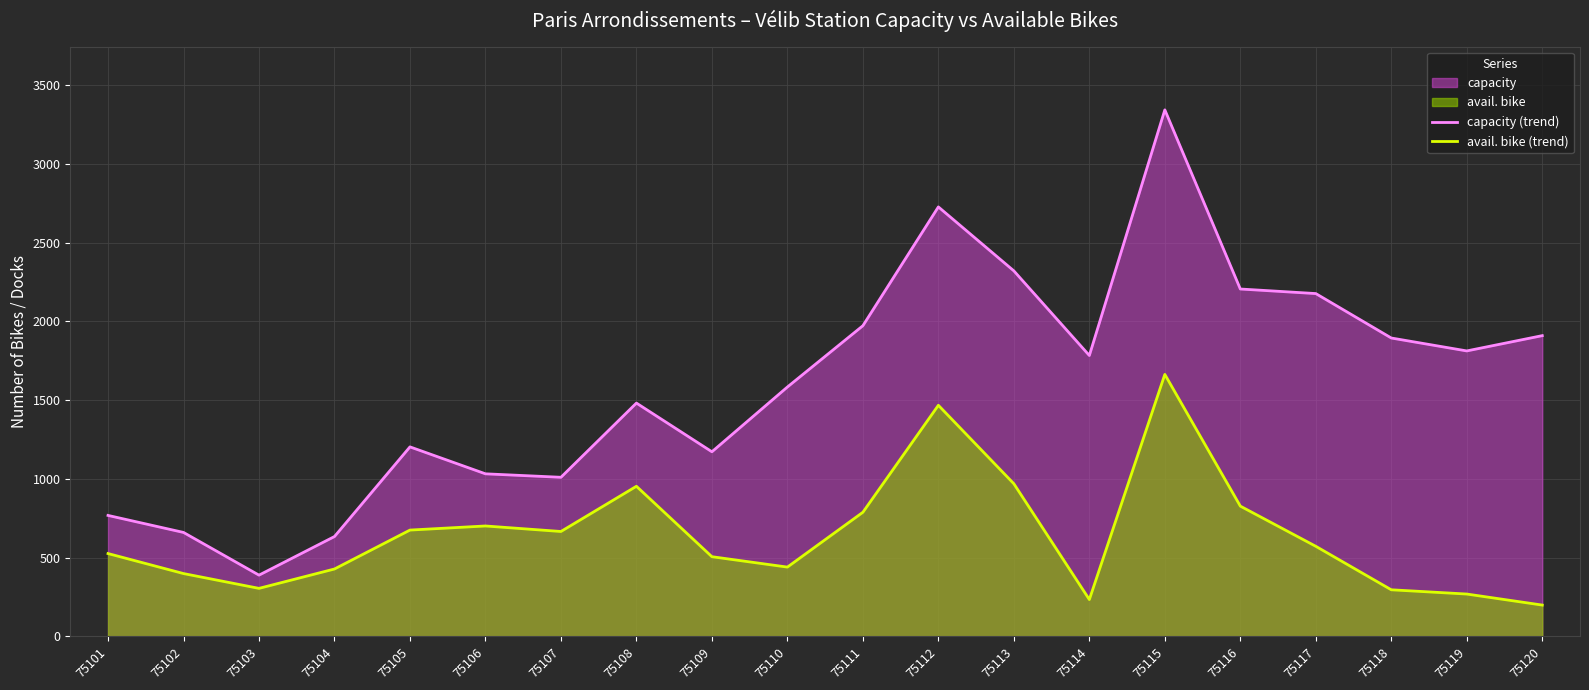

Which series has the largest range (max minus min)?

capacity (trend)